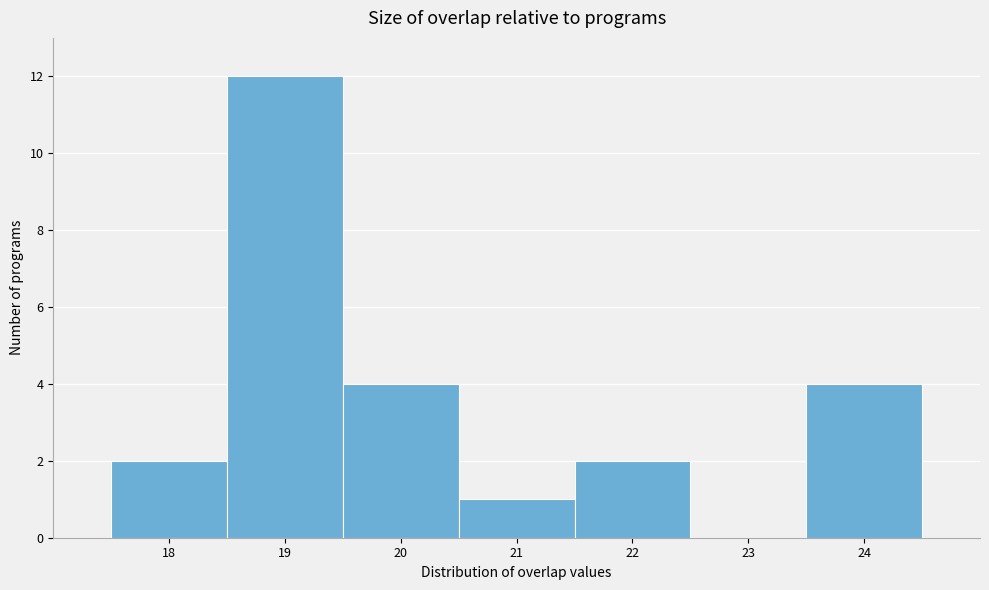

How tall is the bar that spans 23.5 to 24.5 on the x-axis? The values are not printed on the chart, so give them approximately, as read against the axis.

4